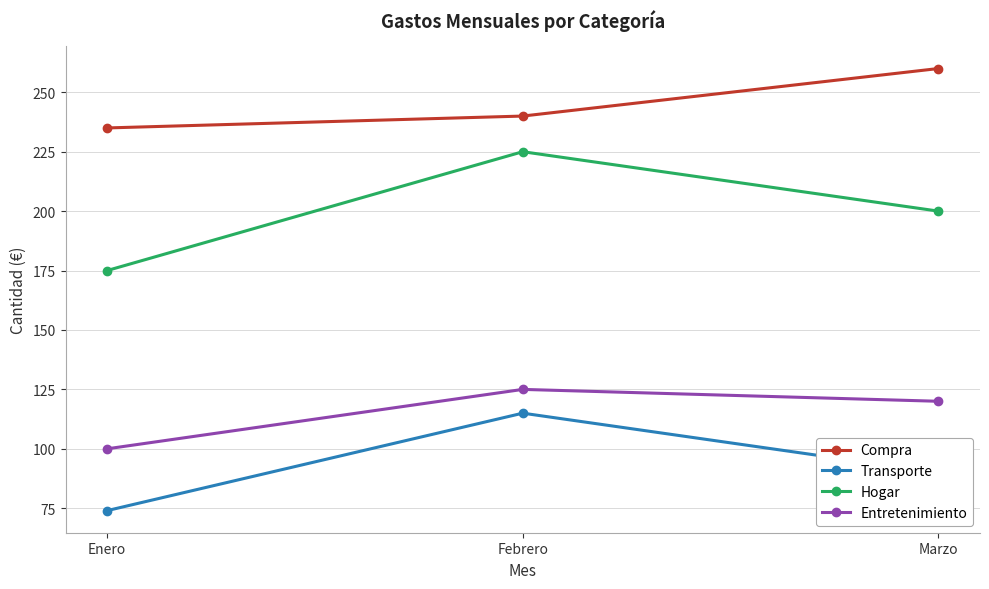

What position from the right is Marzo?

1